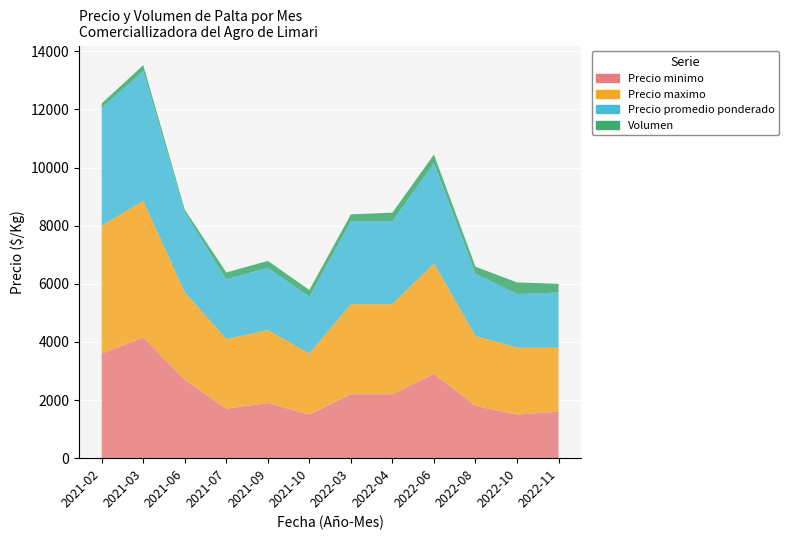

Reading left to right, transcribe all the data shown in this chart.

Precio minimo: 3600	4150	2700	1700	1900	1500	2200	2200	2900	1800	1500	1600
Precio maximo: 4400	4700	3000	2400	2500	2100	3100	3100	3800	2400	2300	2200
Precio promedio ponderado: 4050	4475	2750	2050	2150	1950	2850	2850	3450	2150	1850	1900
Volumen: 160	200	100	240	240	240	240	300	300	240	400	300